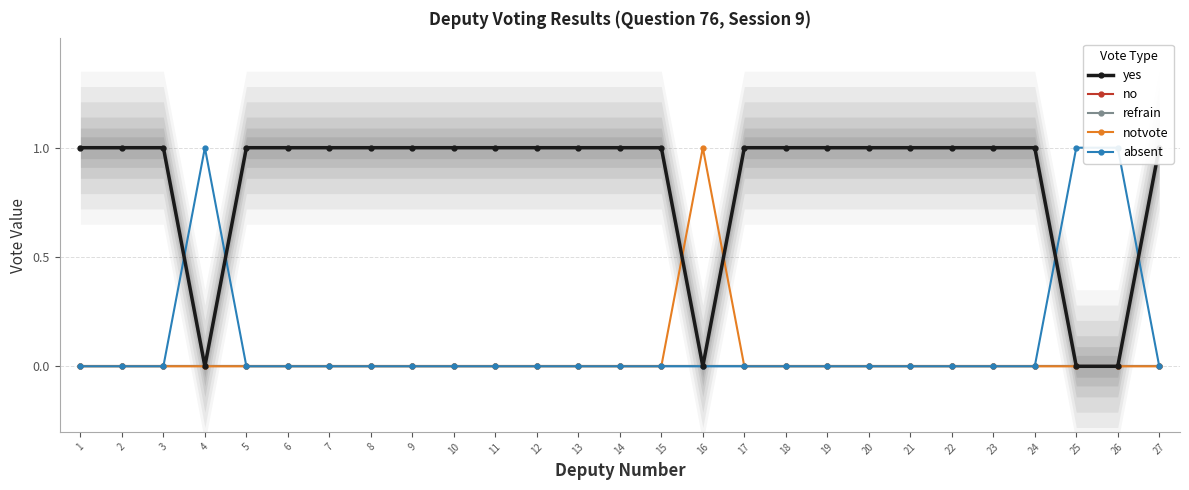

True or false: notvote and refrain cross at least once.

False